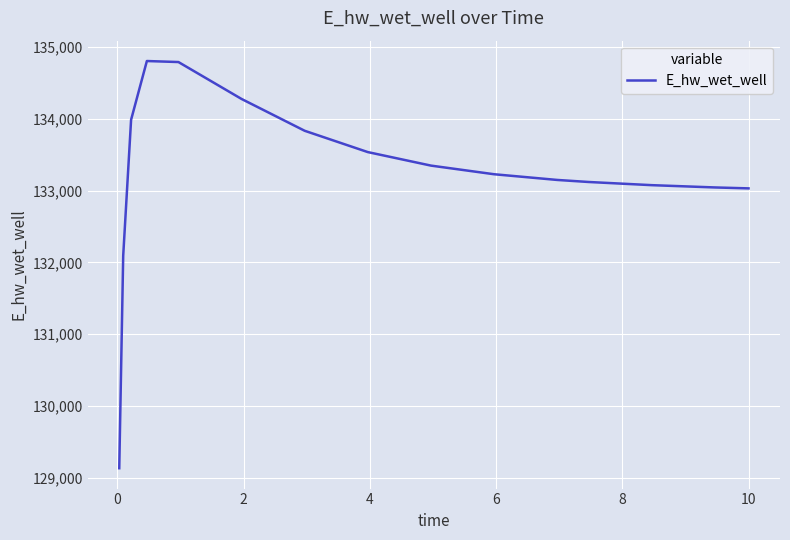

What is the difference between the maximum and minimum values?

5668.0